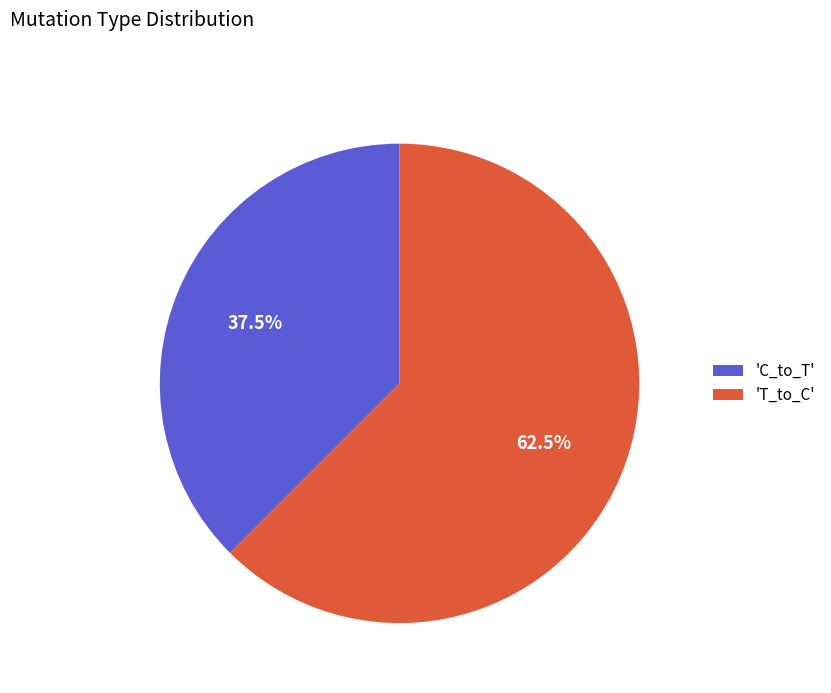

Do 'T_to_C' and 'C_to_T' together represent more than half of the pie?

Yes